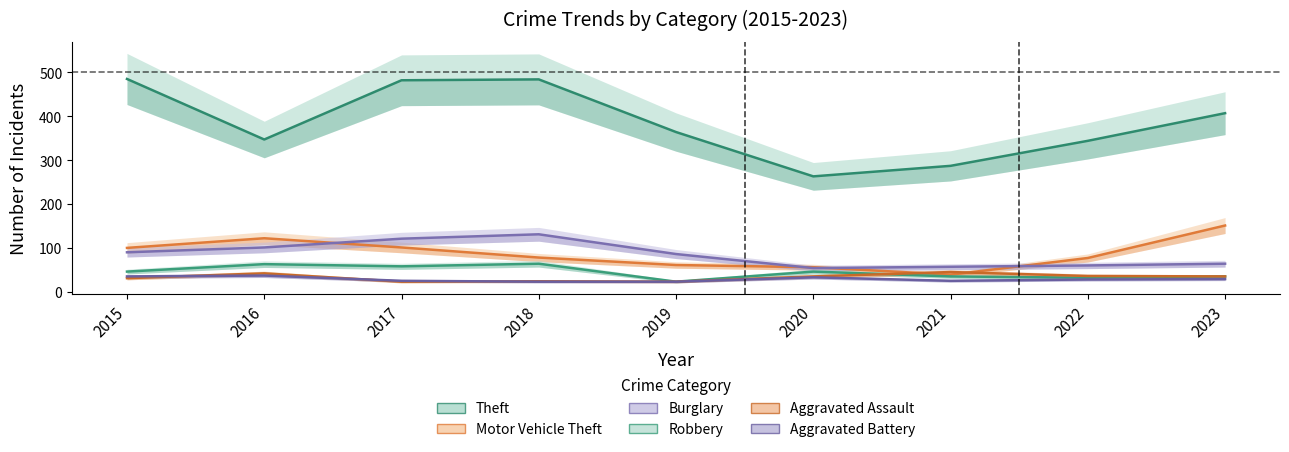

What is the sum of the Motor Vehicle Theft values at 2022 and 2019?

138